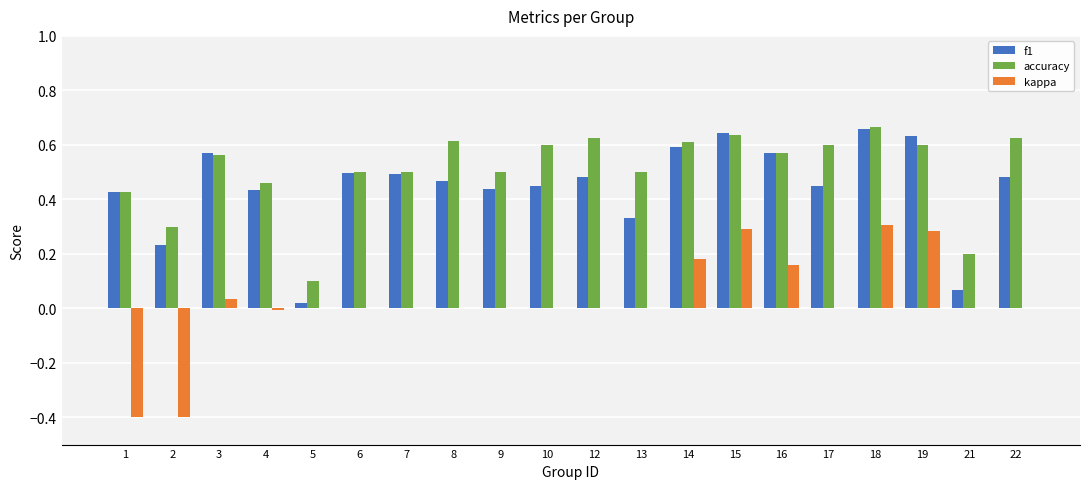

The value of f1 at 8 is 0.6. True or false?

False